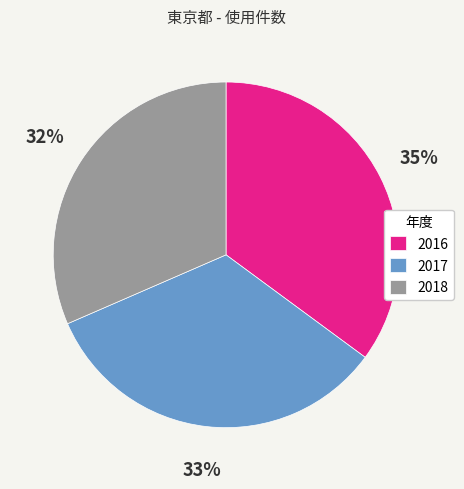

Rank the categories by value from lowest to highest.

2018, 2017, 2016